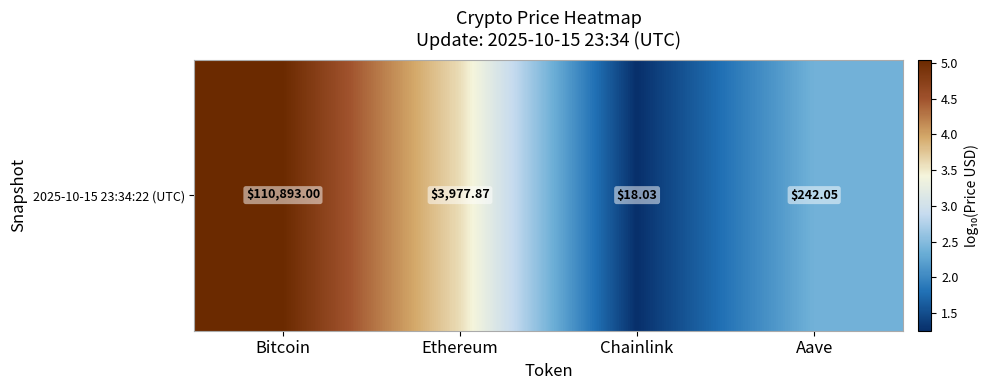

How many values exceed 3?

2